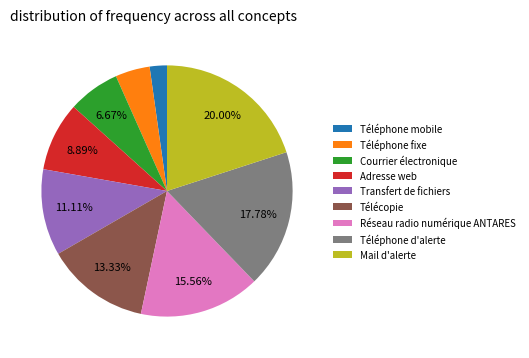

How many segments does this pie chart have?

9